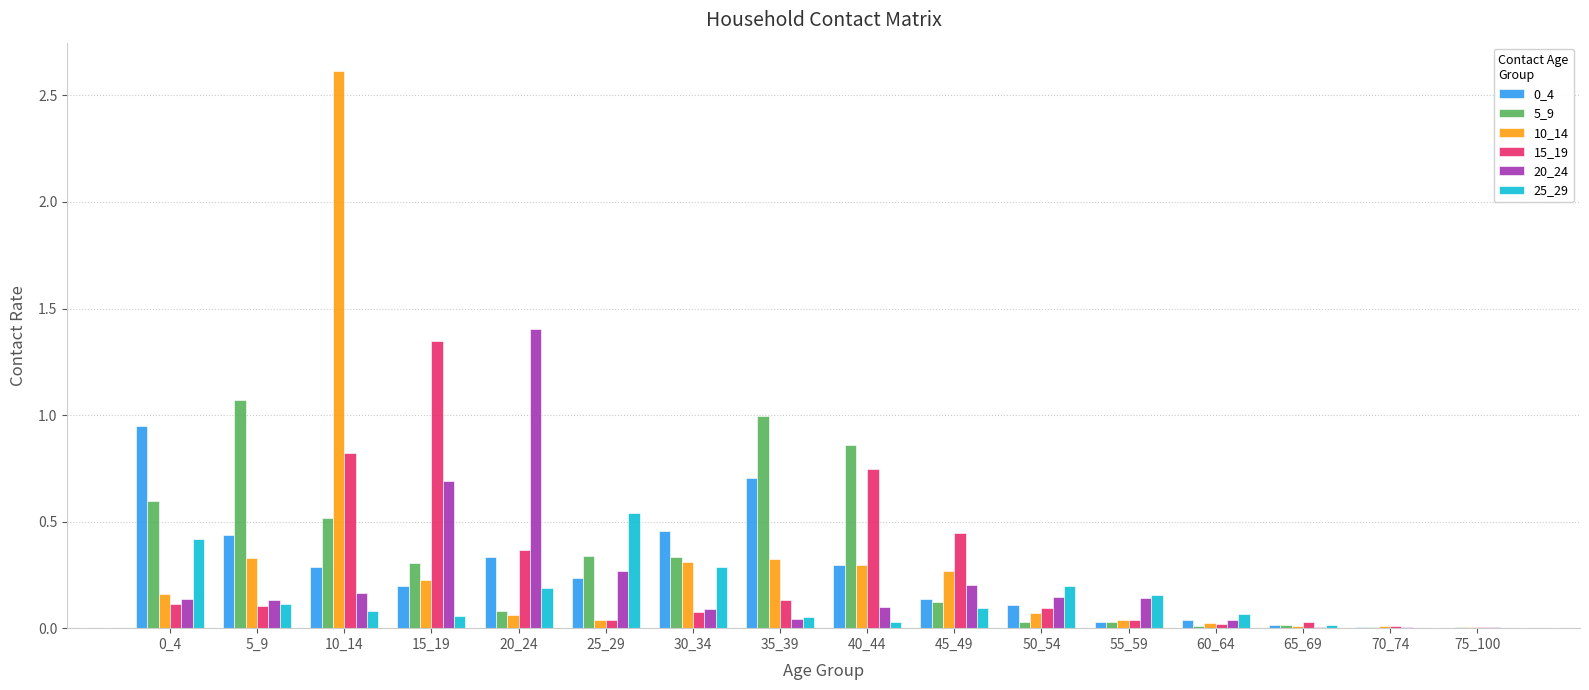

The value of 0_4 at 35_39 is 0.7. True or false?

True